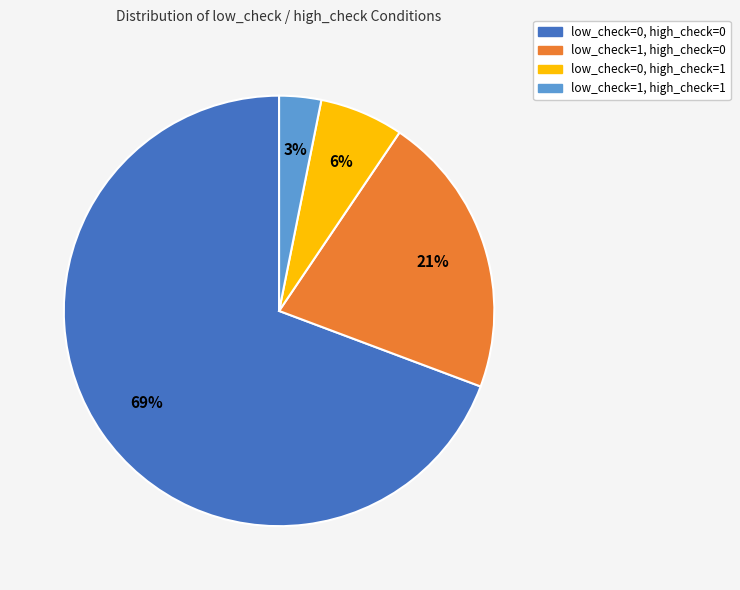

To the nearest percent, what is the average slice percentage?

25%